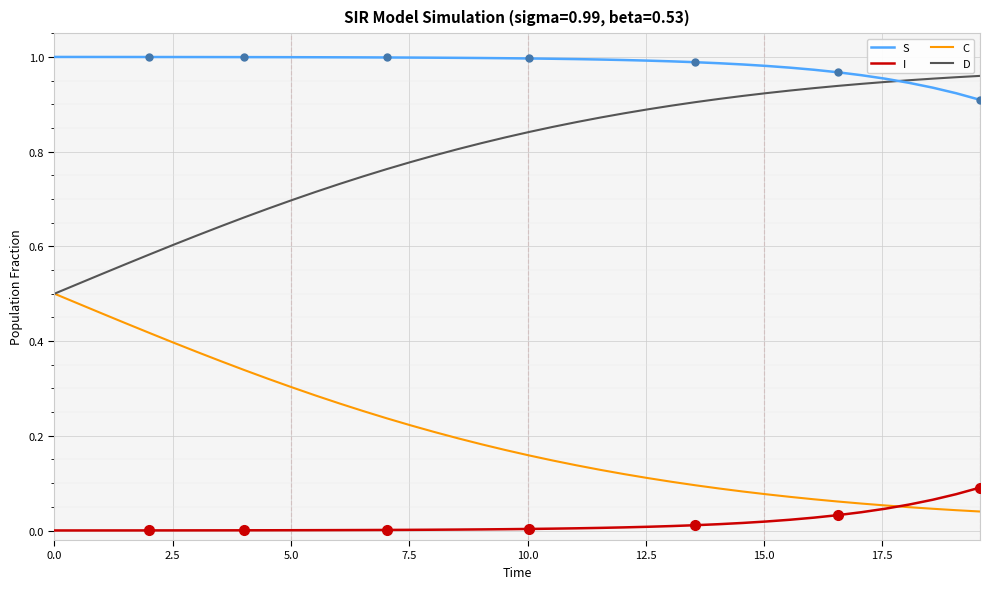

True or false: S and C intersect in this chart.

False